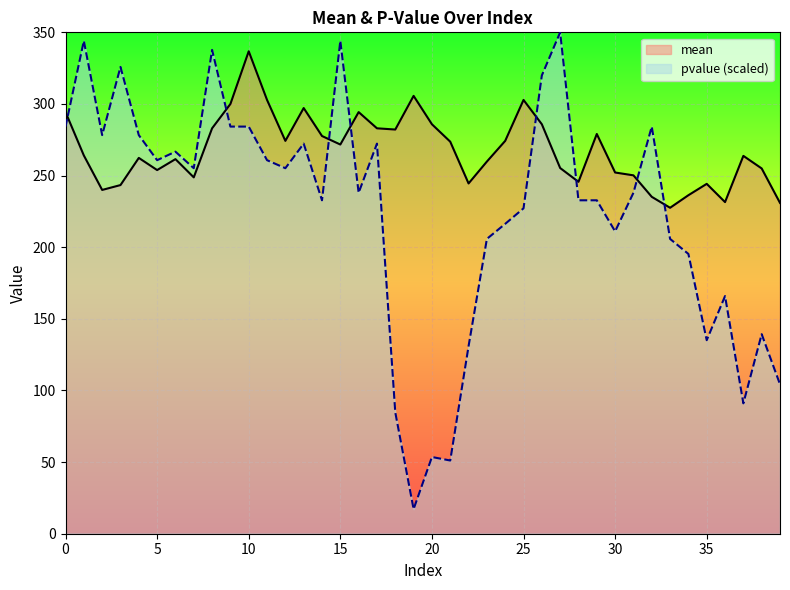

At which category is the sum across all series the highest?

10